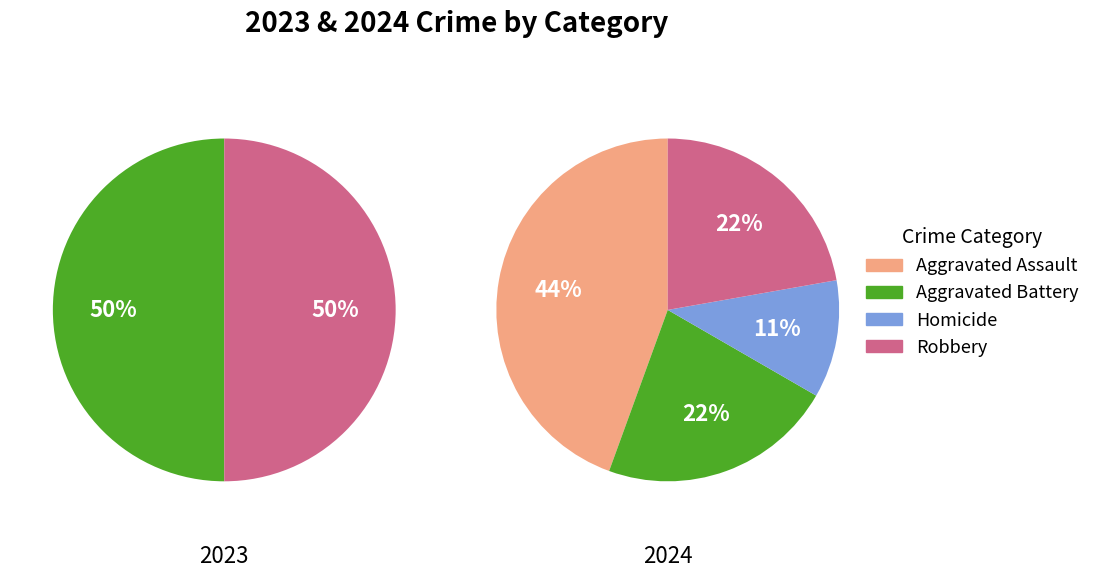

Is there any slice that represents more than half of the pie?

No